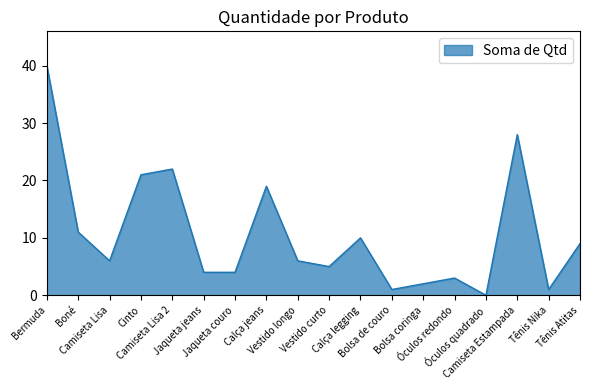

True or false: there are more than 0 points higher than both neighbors.

True